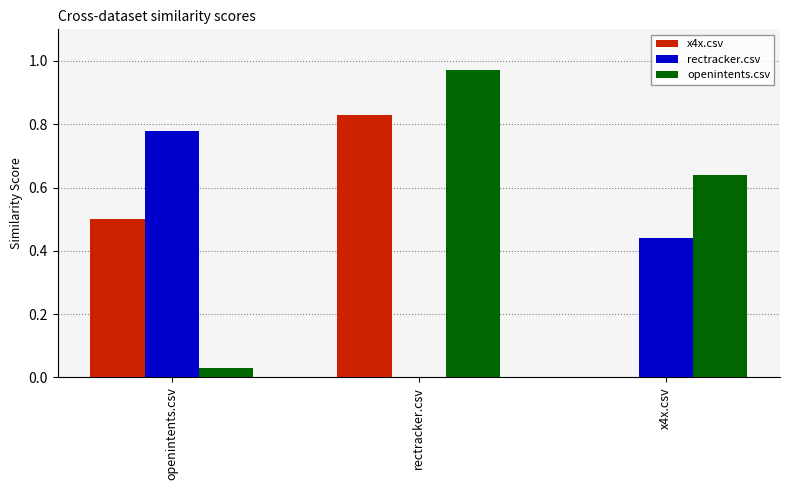

How many values in the x4x.csv series exceed 0?

2